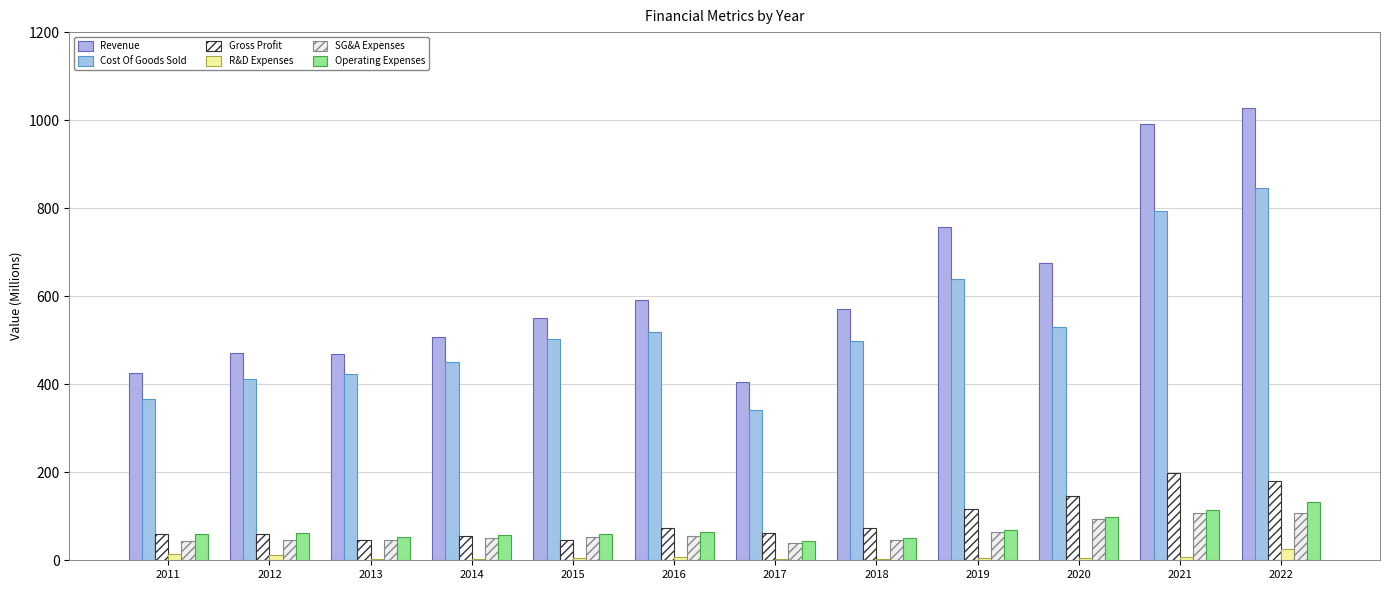

What are all the series names shown in the legend?

Revenue, Cost Of Goods Sold, Gross Profit, R&D Expenses, SG&A Expenses, Operating Expenses